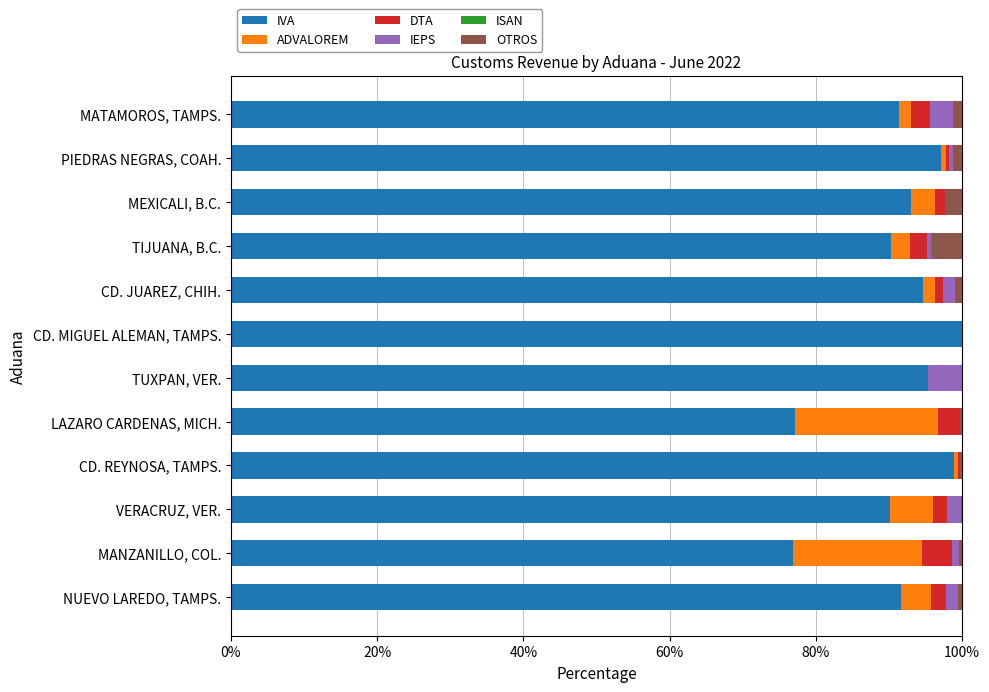

How many series are shown in this chart?

6